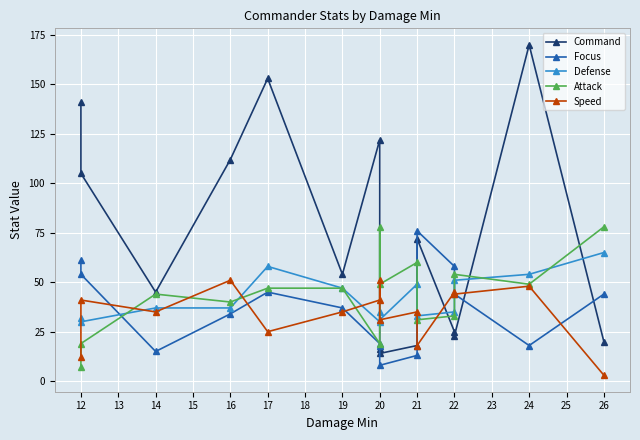

How many intersections are there between Speed and Focus?

5